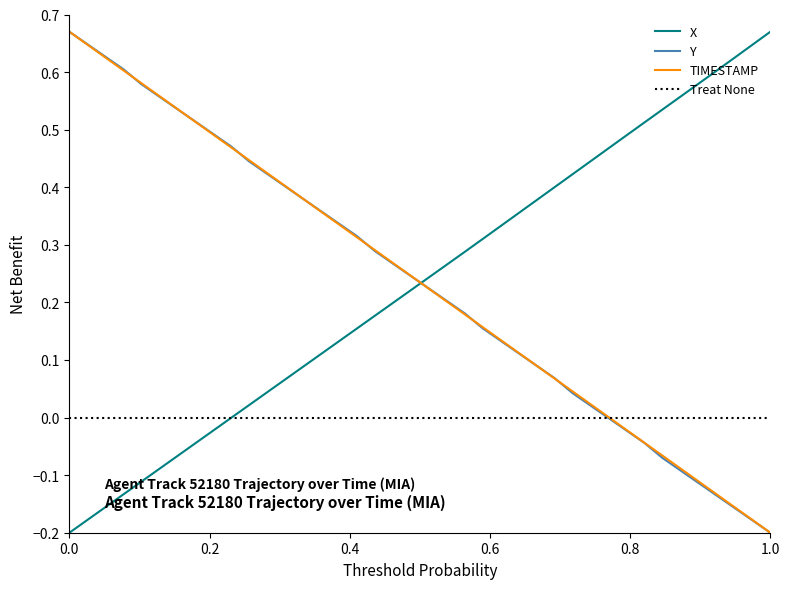

True or false: TIMESTAMP has more than 1 points higher than both neighbors.

False